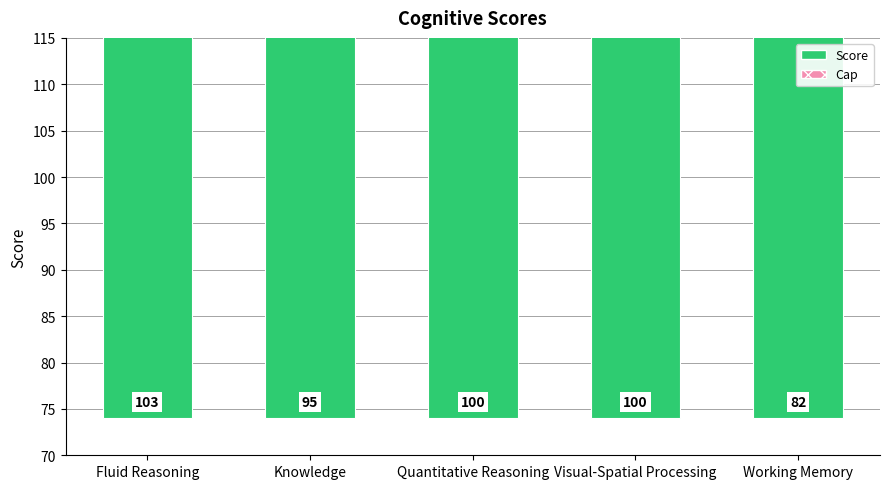

Does the chart contain any negative values?

No